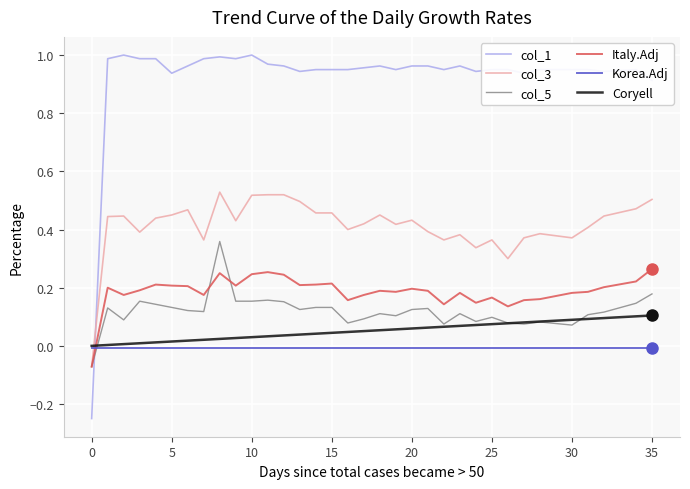

Rank the series by their maximum value, from lowest to highest.

Korea.Adj, Coryell, Italy.Adj, col_5, col_3, col_1